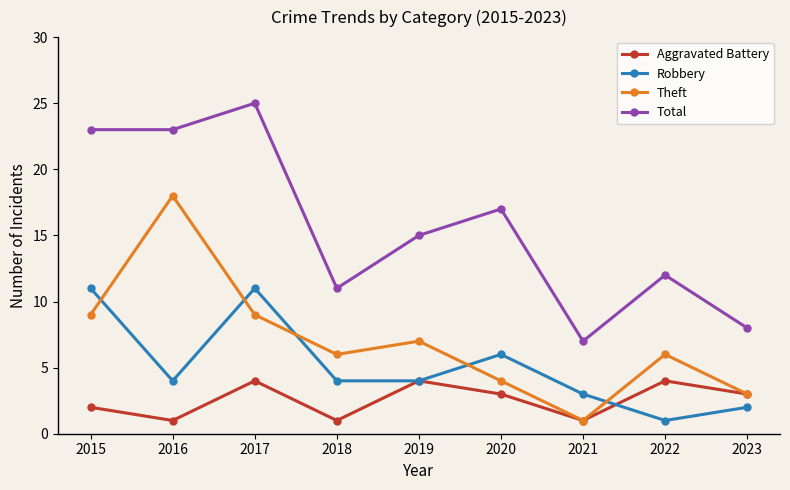

At which category does the chart reach its peak across all series?

2017